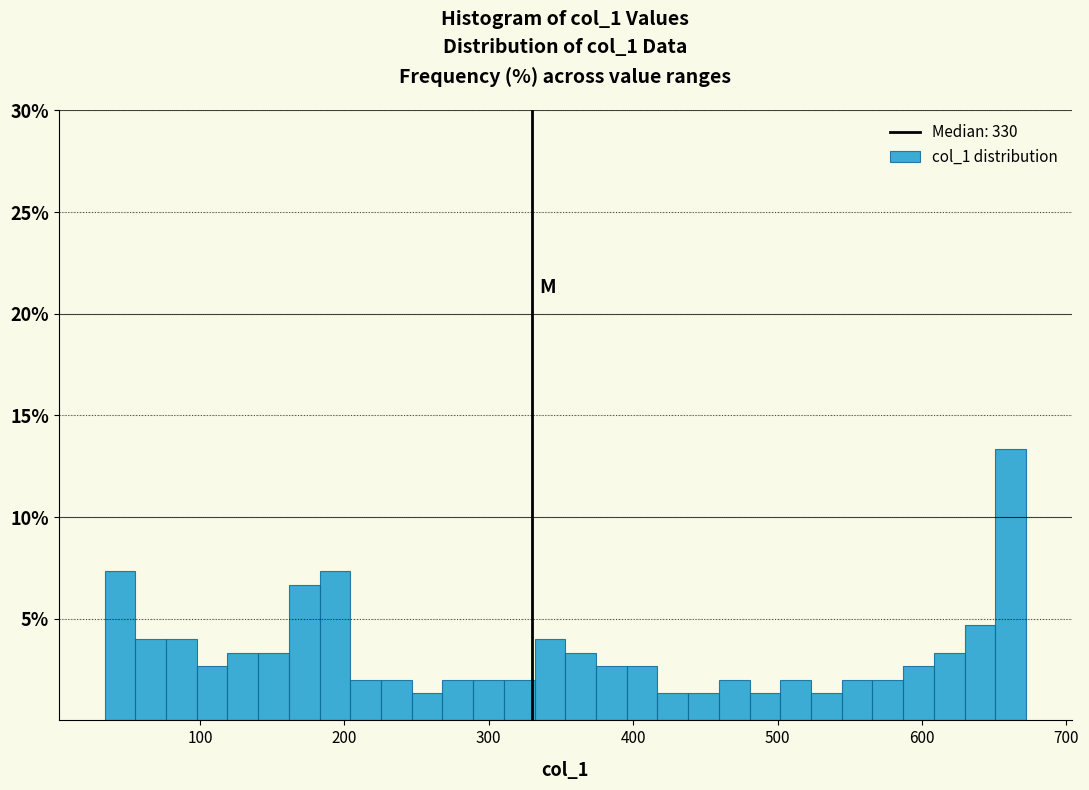

Read against the x-axis, roughly where is the centre of the tallest bar?

660